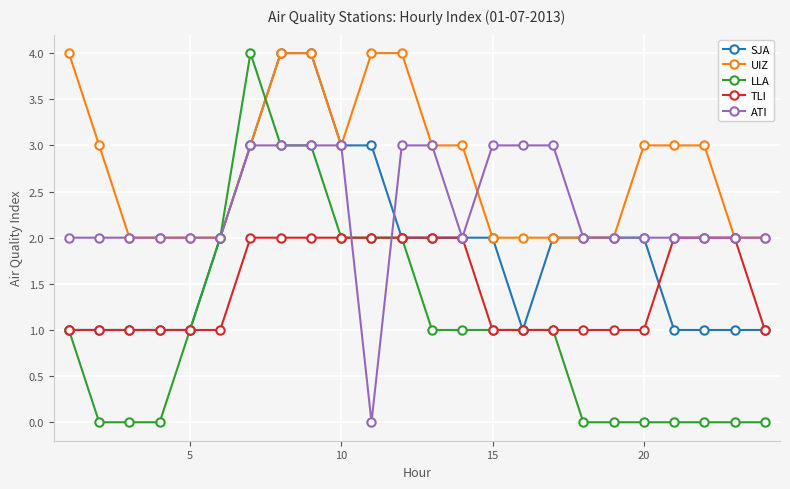

Which series has the largest total across all categories?

UIZ